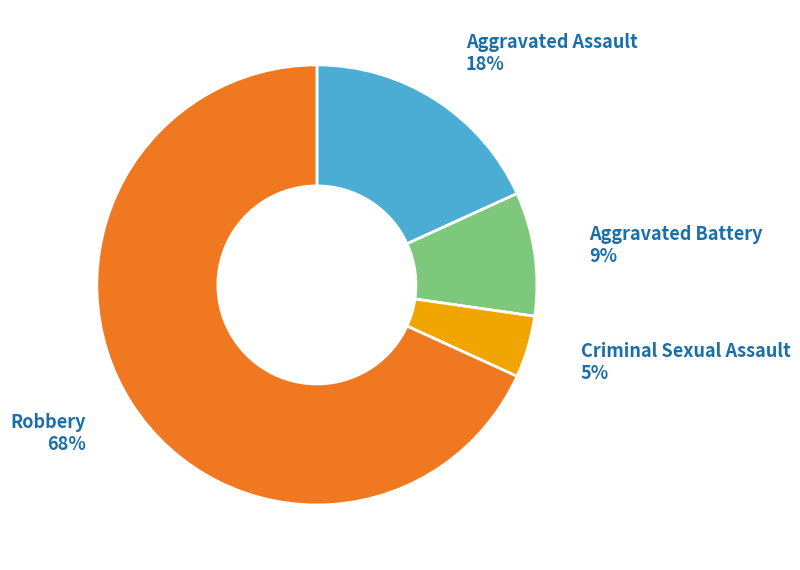

To the nearest percent, what portion does Robbery represent?

68%